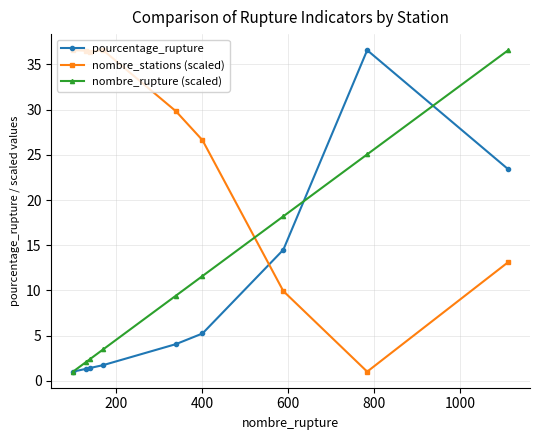

Which series has the largest total across all categories?

nombre_stations (scaled)